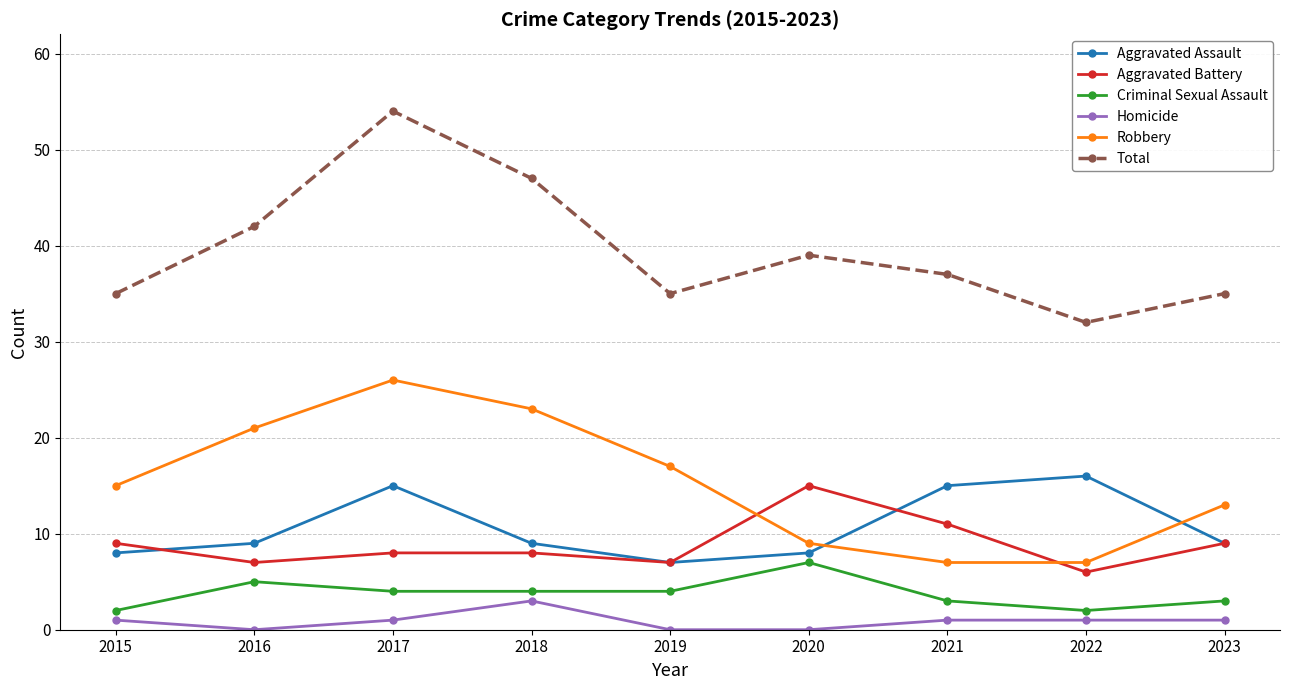

How many series are shown in this chart?

6